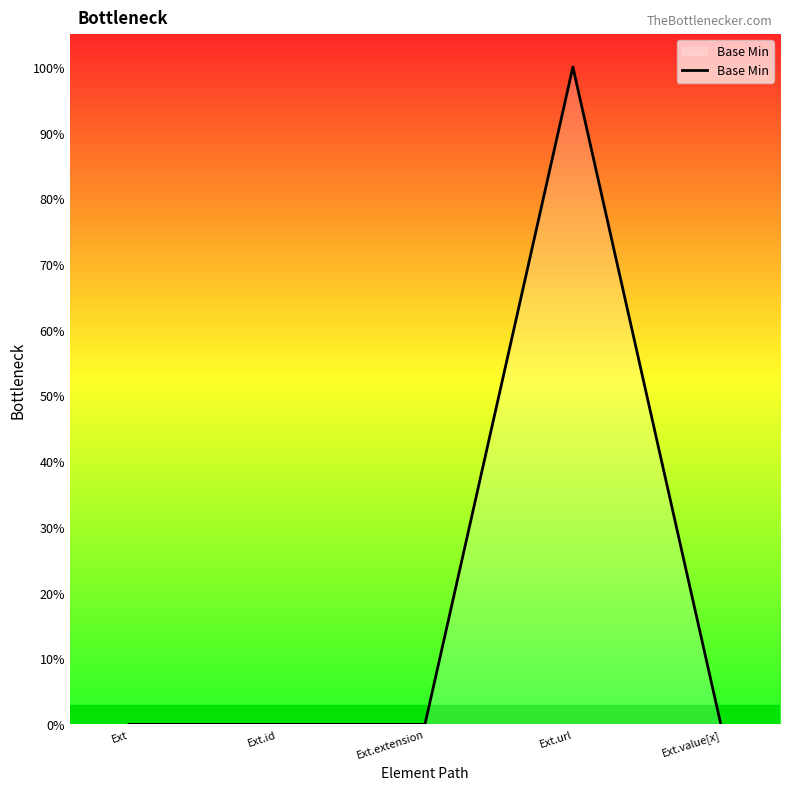

True or false: the data has more than 0 interior local peaks.

True